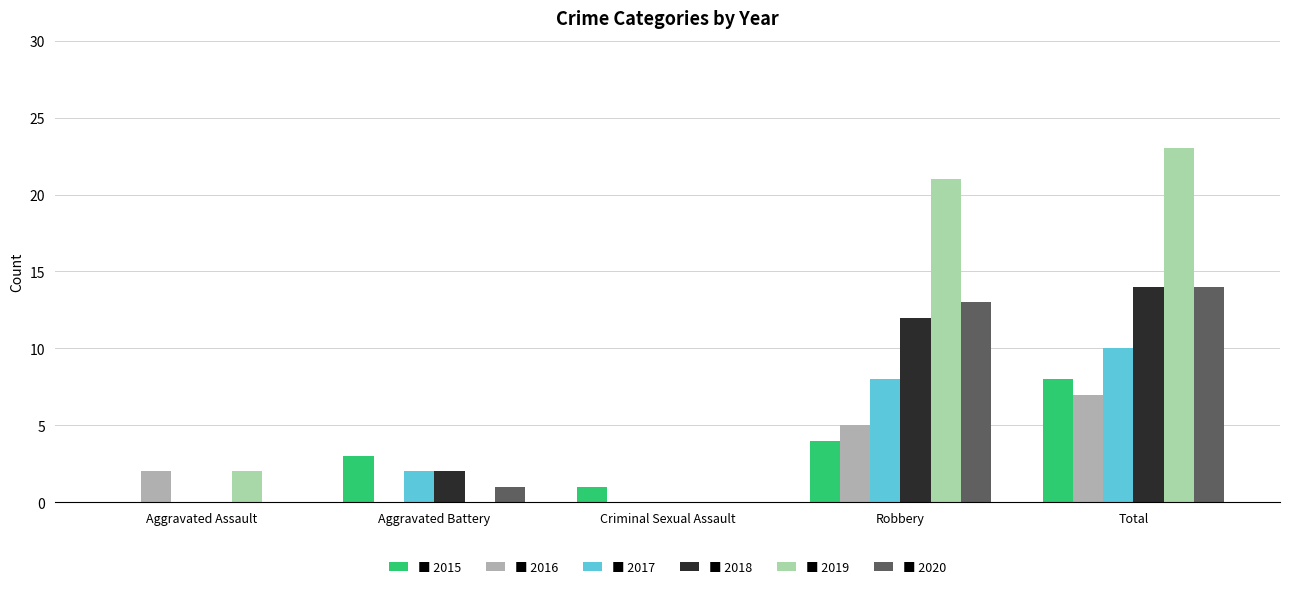

At which category is the sum across all series the highest?

Total